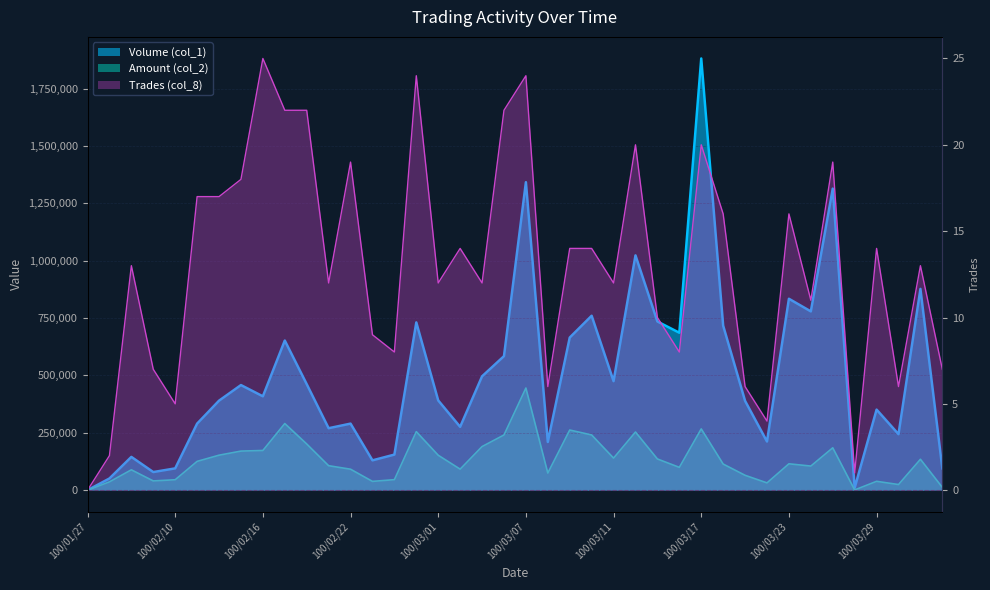

True or false: Amount (col_2) has more than 2 points higher than both neighbors.

True